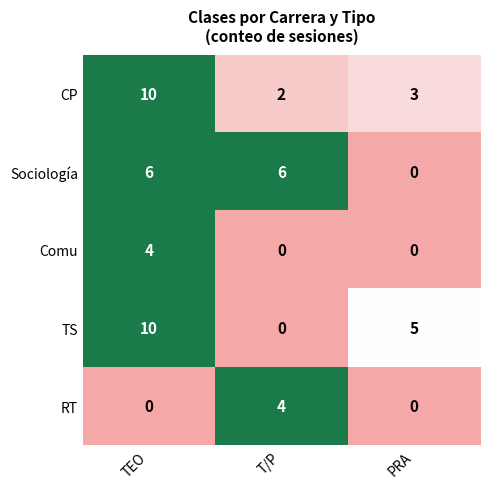

Is the value of Comu at PRA greater than the value of TS at PRA?

No